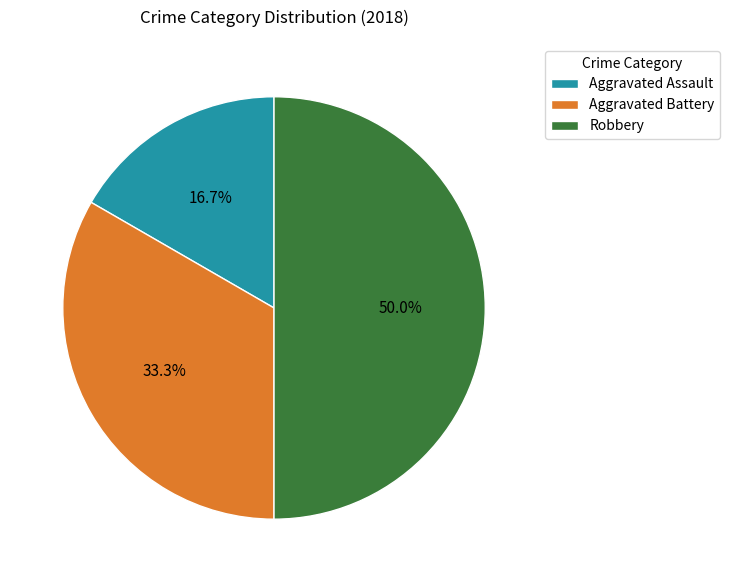

Count the number of slices in the pie.

3